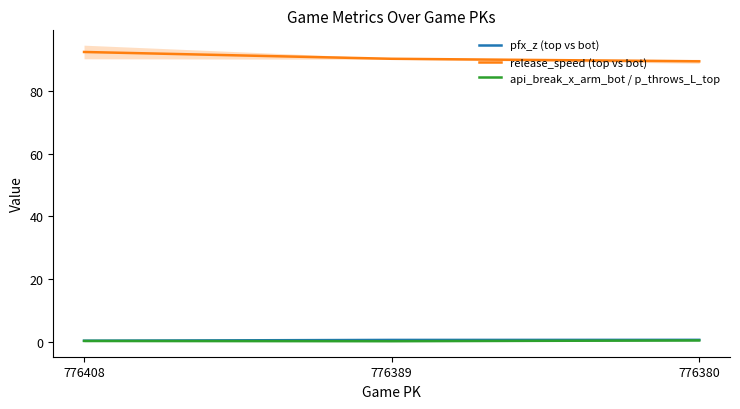

Which category has the highest value in the release_speed (top vs bot) series?

776408